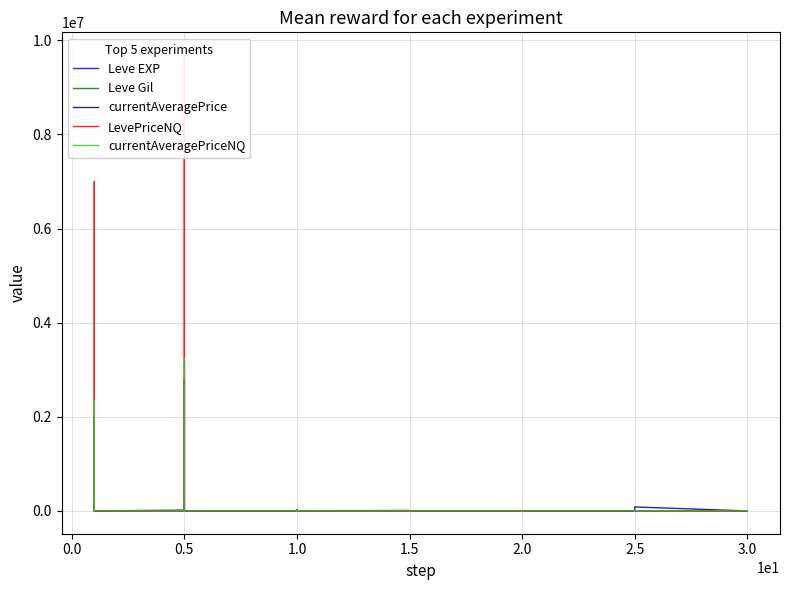

Where is the first local minimum for Leve Gil?

2.0